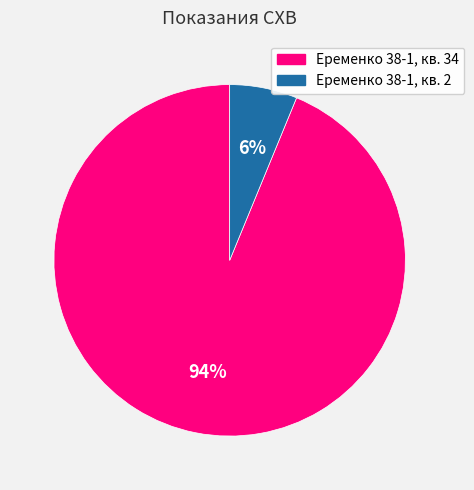

Does any single category account for the majority?

Yes